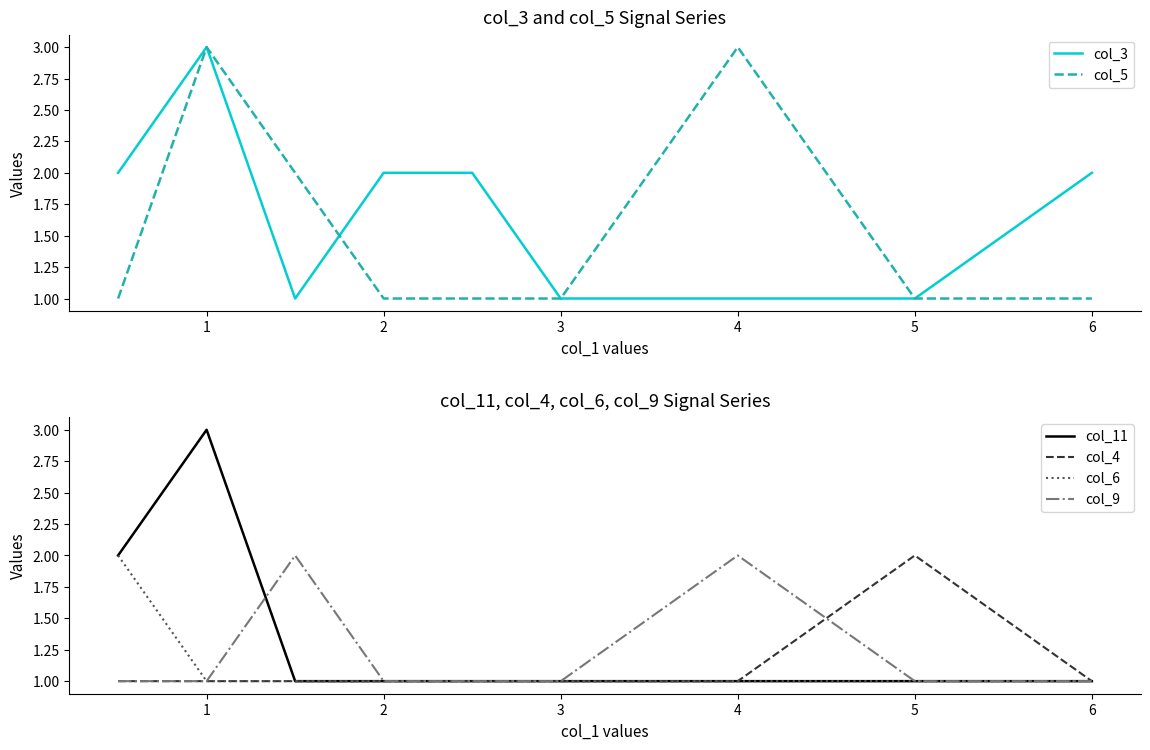

What is the greatest value displayed?

3